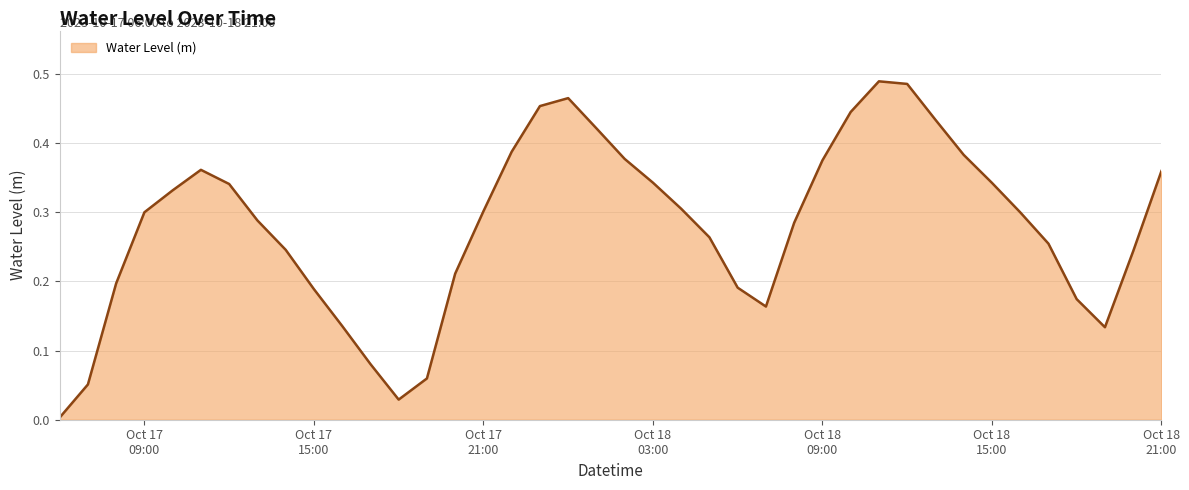

Reading left to right, list all the values displayed in this chart.

0.0	0.1	0.2	0.3	0.3	0.4	0.3	0.3	0.2	0.2	0.1	0.1	0.0	0.1	0.2	0.3	0.4	0.5	0.5	0.4	0.4	0.3	0.3	0.3	0.2	0.2	0.3	0.4	0.4	0.5	0.5	0.4	0.4	0.3	0.3	0.3	0.2	0.1	0.2	0.4